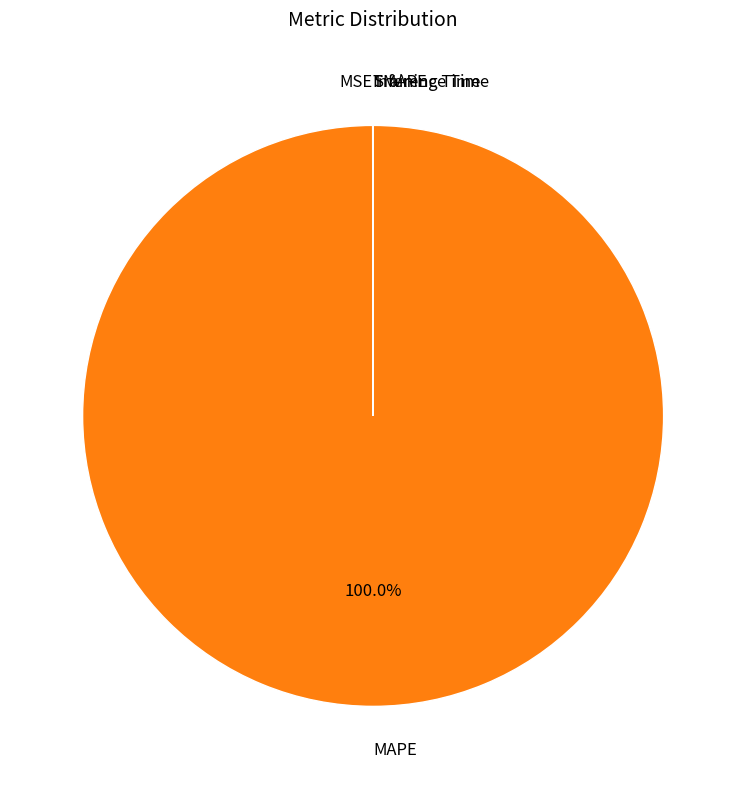

To the nearest percent, what is the average slice percentage?

20%